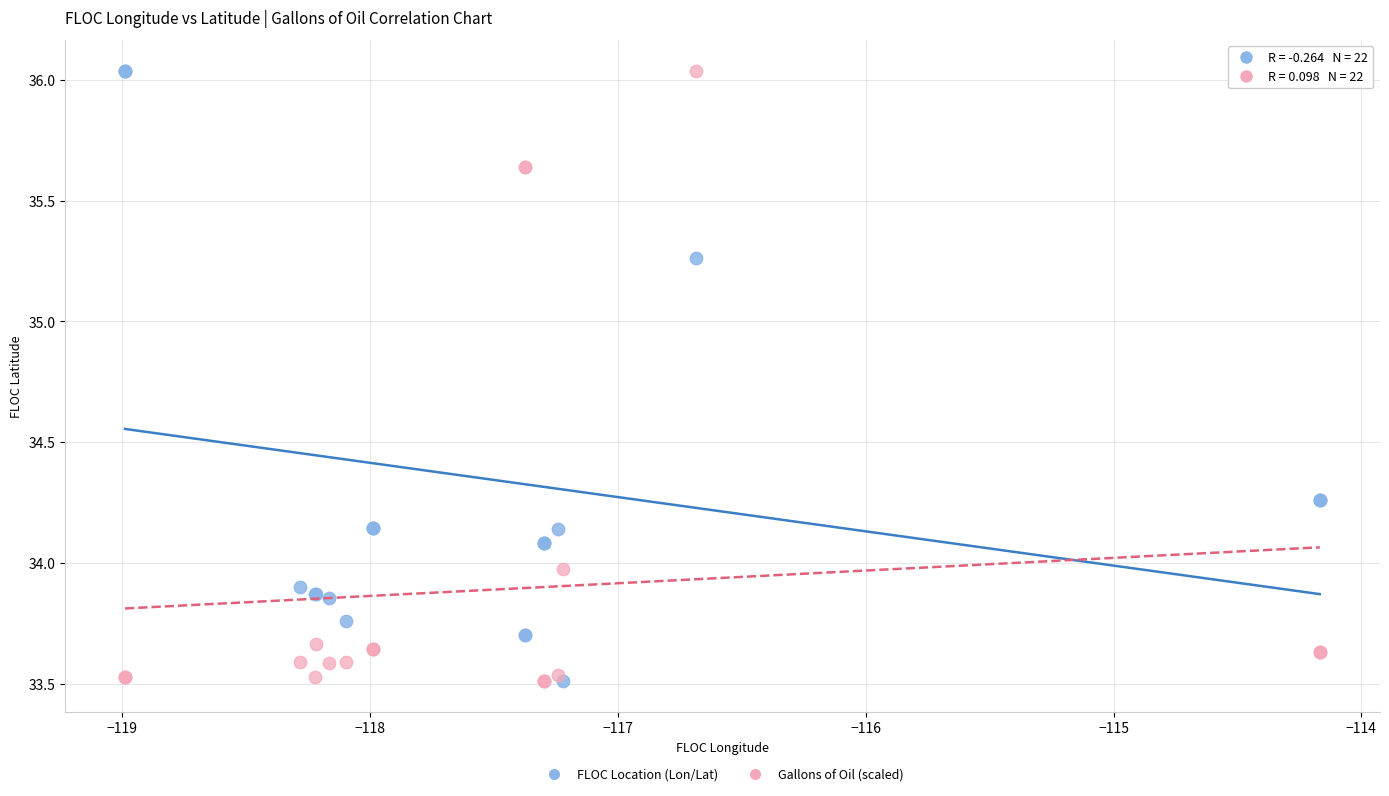

What are all the series names shown in the legend?

FLOC Location (Lon/Lat), Gallons of Oil (scaled)